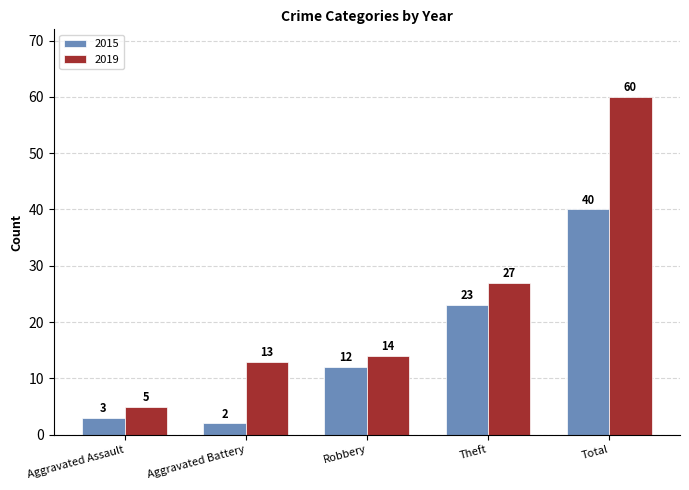

Is it true that 2019 equals 41 at Theft?

False